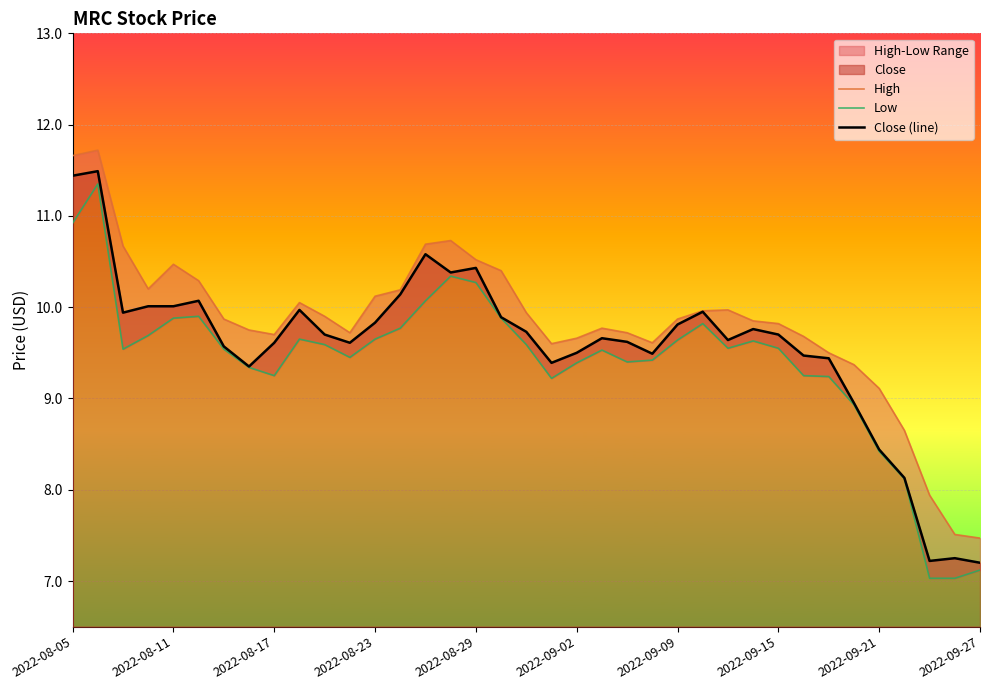

True or false: Close (line) and Low cross at least once.

False